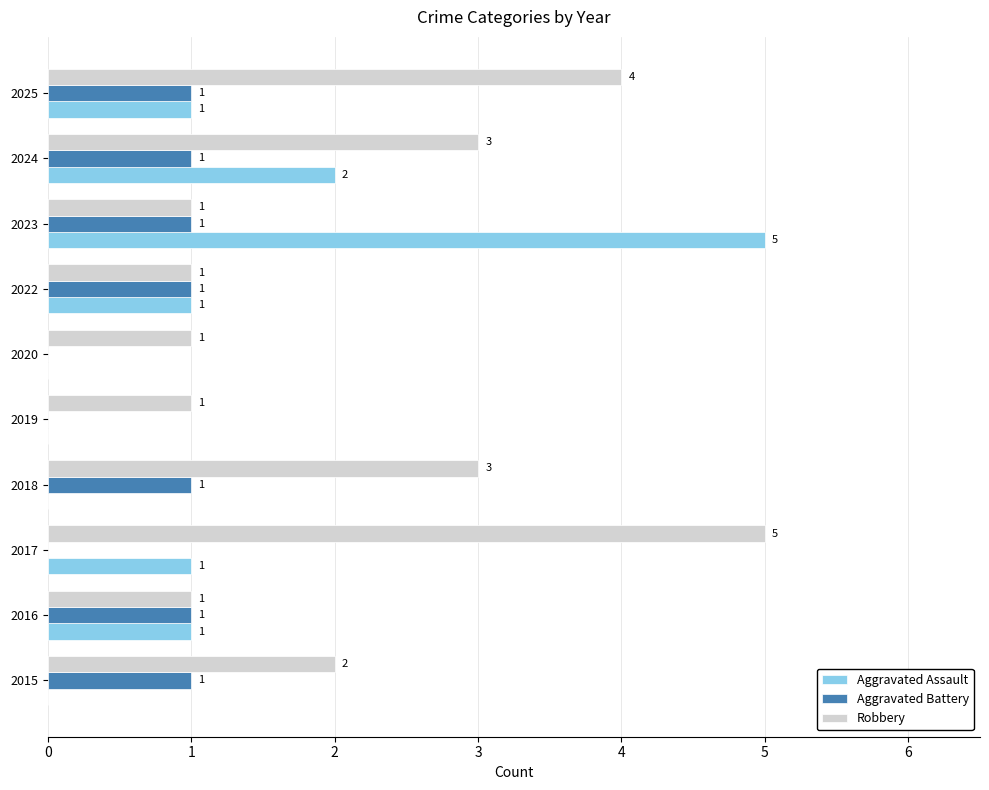

Which series changed the most between 2015 and 2017?

Robbery